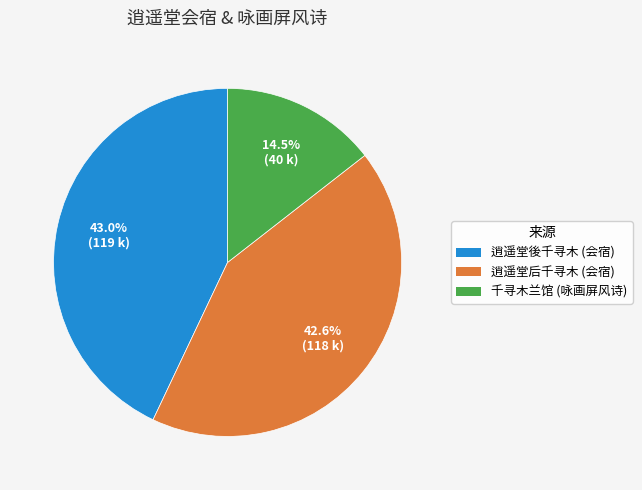

Is the sum of 逍遥堂後千寻木 (会宿) and 千寻木兰馆 (咏画屏风诗) greater than half?

Yes